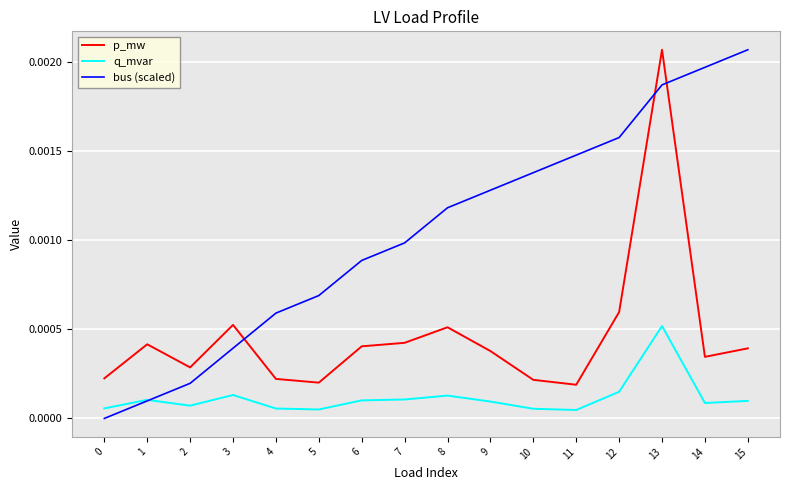

Which category has the highest value in the q_mvar series?

13